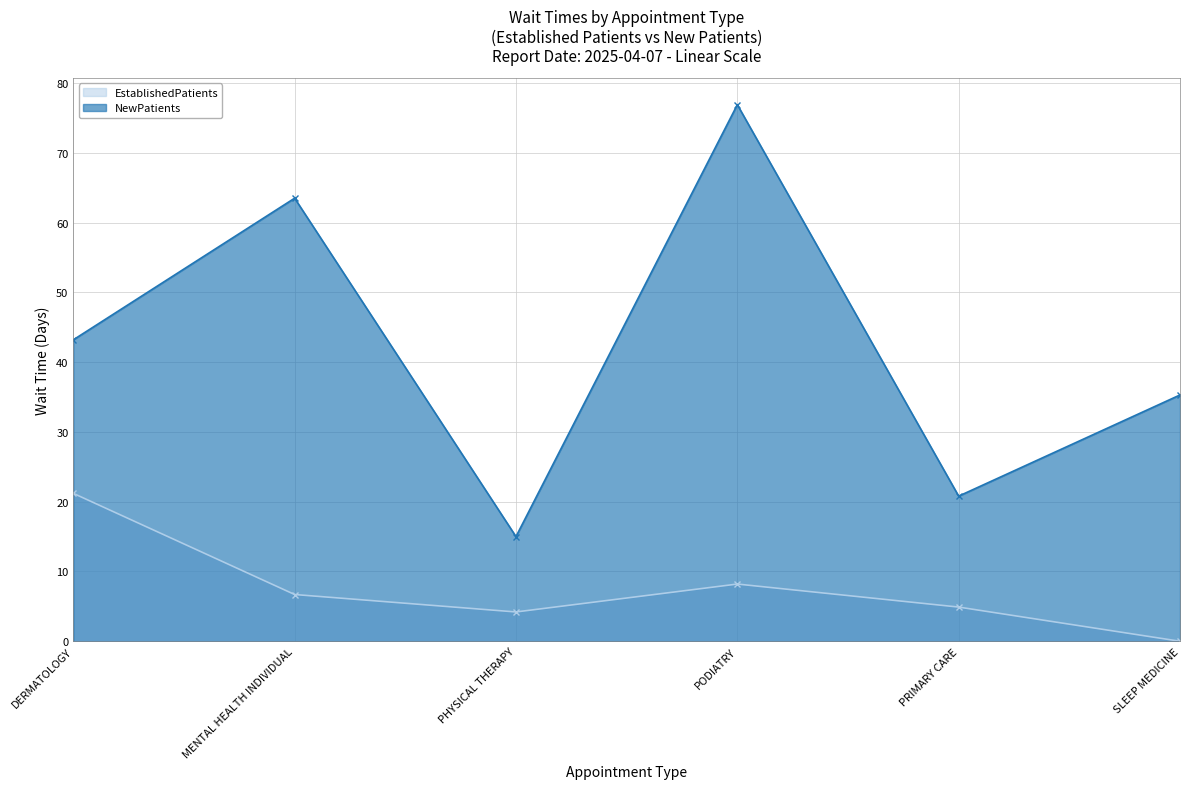

Reading left to right, list all the values displayed in this chart.

EstablishedPatients: 21.2	6.7	4.2	8.2	4.9	0.0
NewPatients: 43.2	63.5	15.0	76.9	20.8	35.3